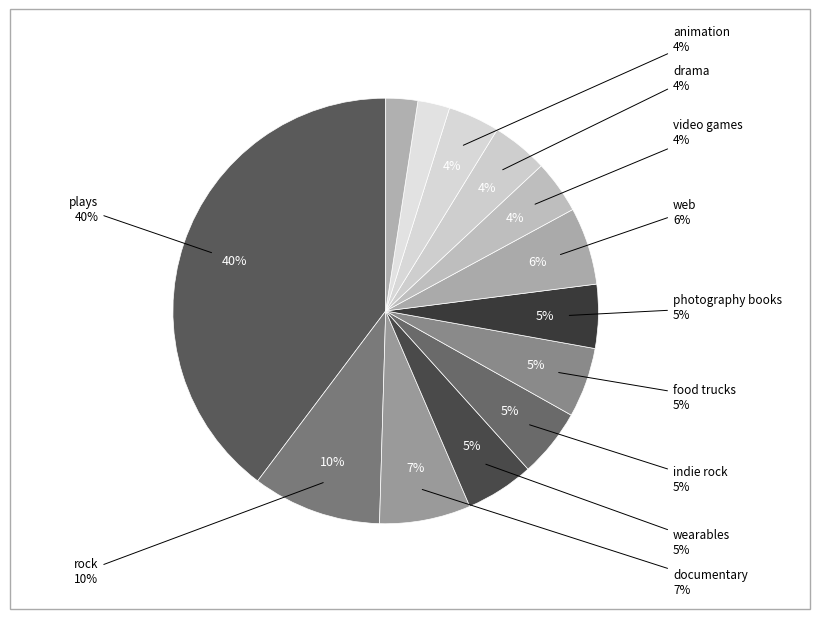

Which category has the smallest portion of the pie?

nonfiction